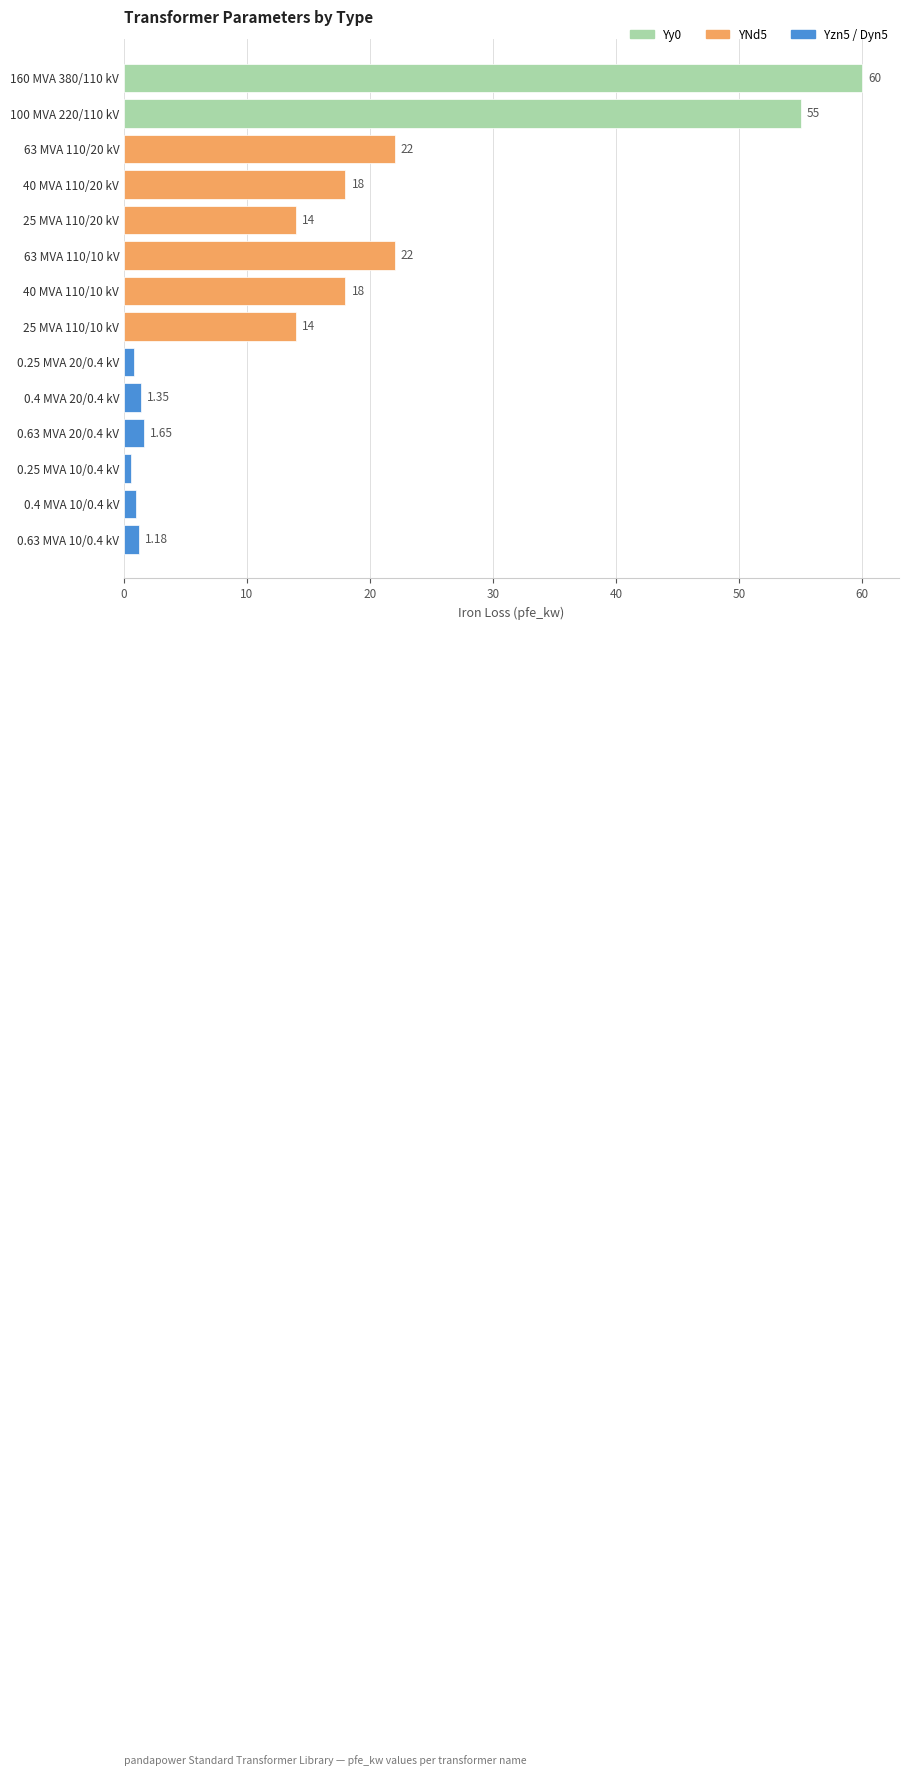

What is the average value?

16.4